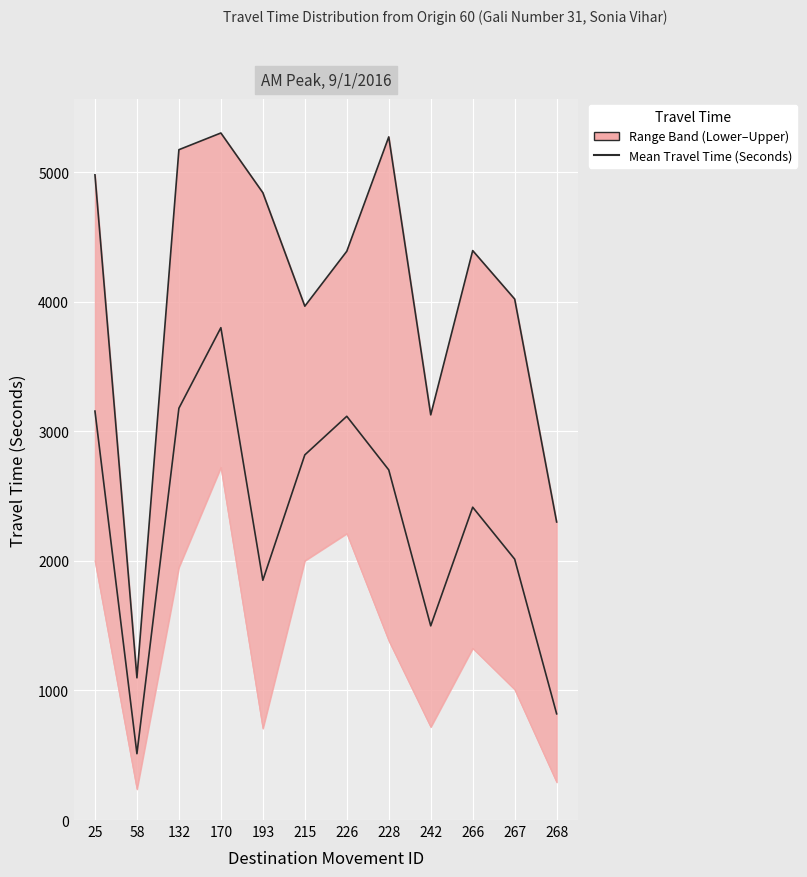

At how many categories does at least one series exceed 761?

12